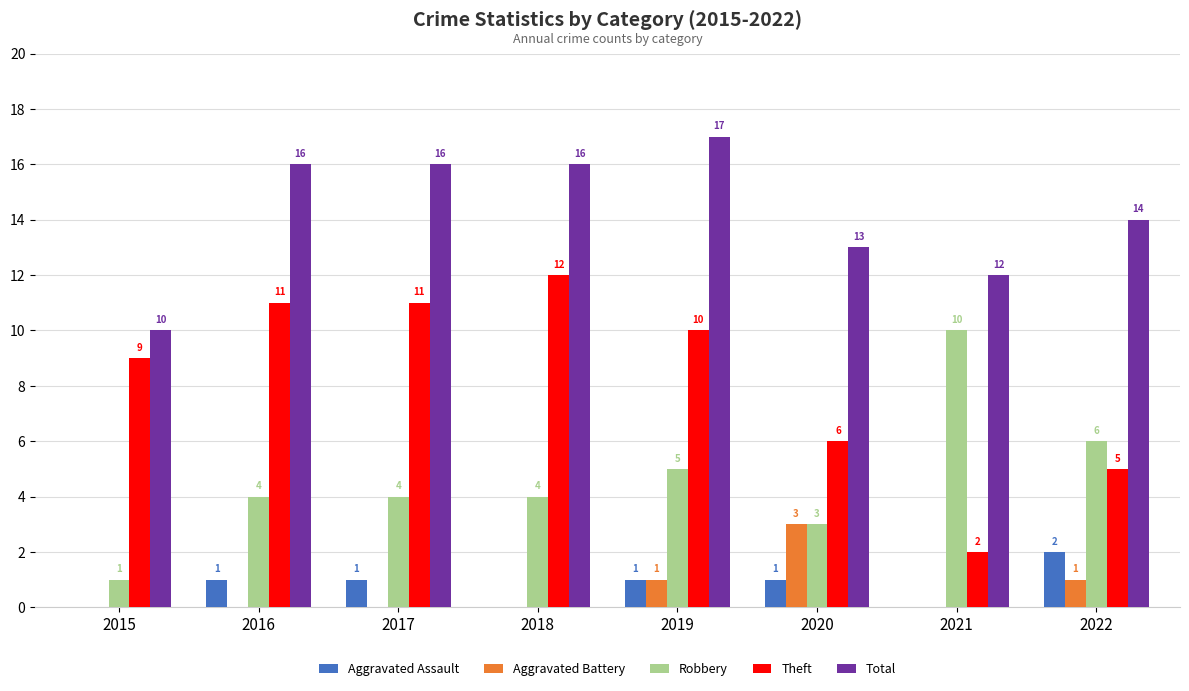

What is the total value across all series at 2015?

20